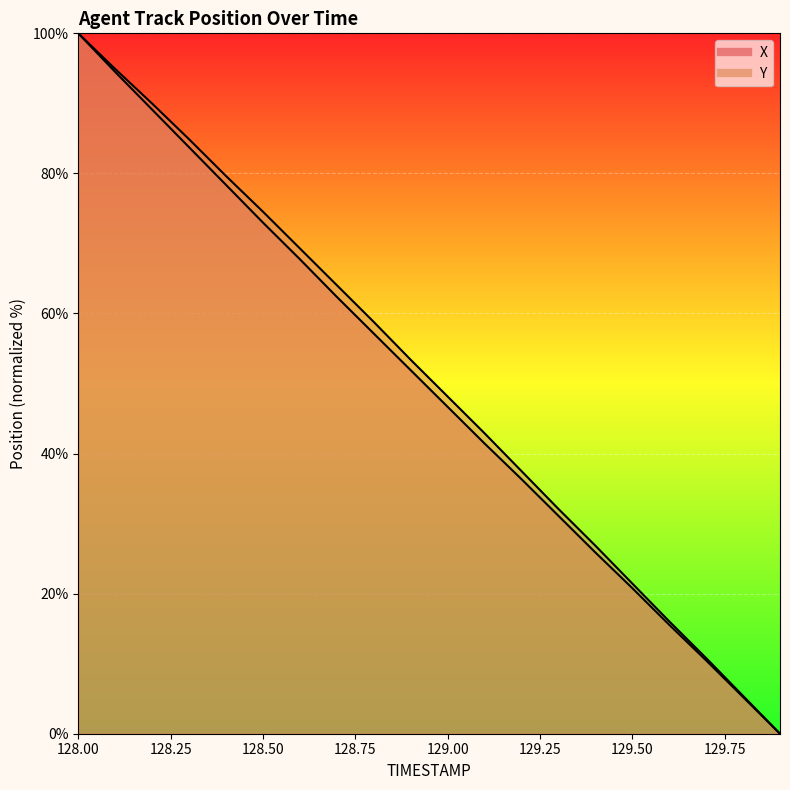

How many positive values does the X series have?

19